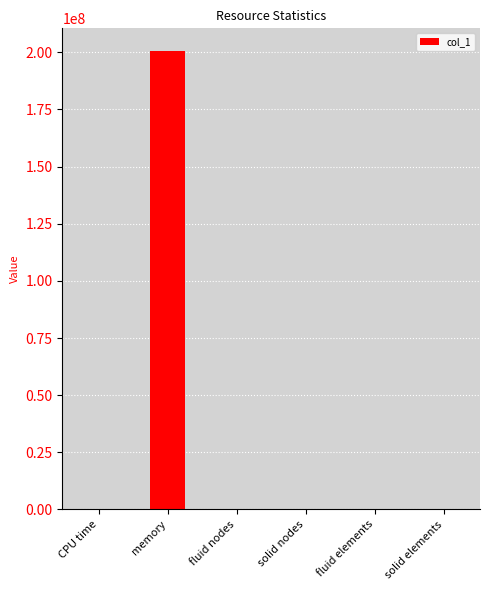

True or false: the data shows 200450048.0 at memory.

True